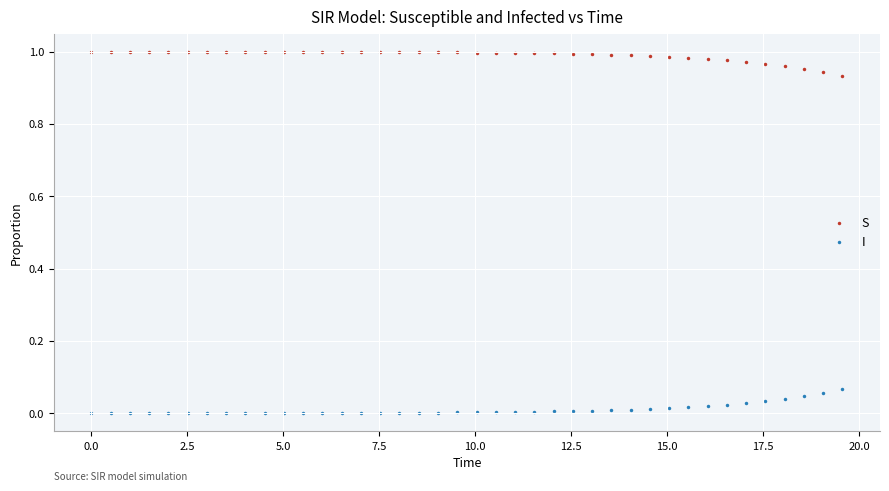

Which series reaches the maximum Y coordinate?

S